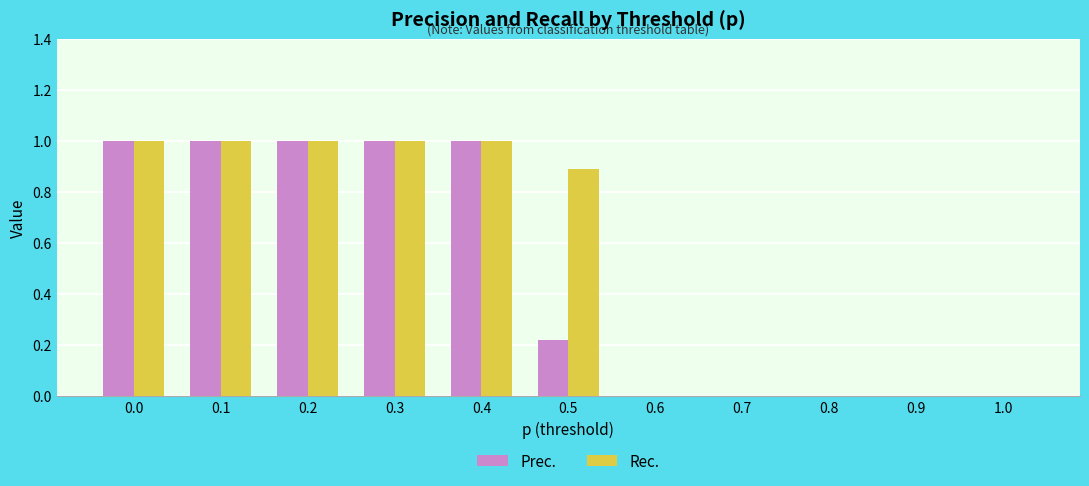

What is the sum of all Rec. values?

5.9